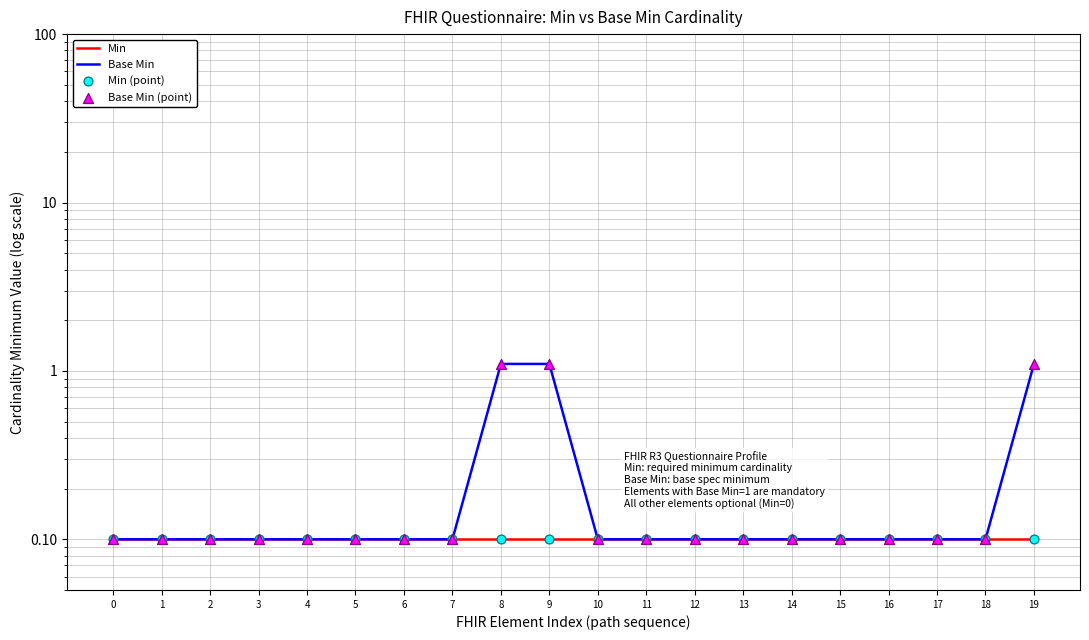

Which series reaches the maximum Y coordinate?

Base Min